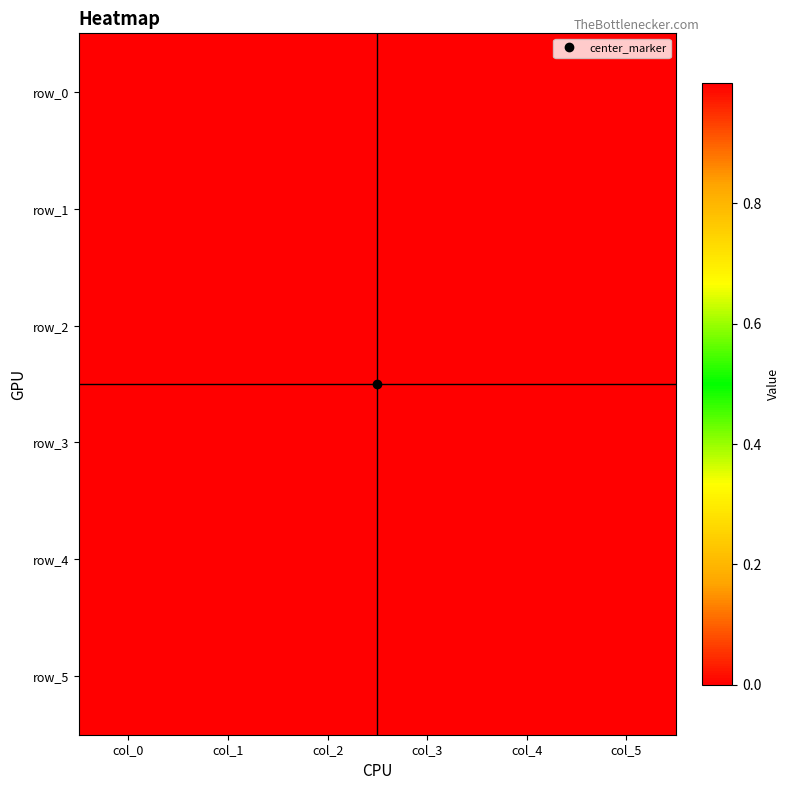

Reading left to right, what are all the values shown in this chart?

row_0: col_0=1.0	col_1=0.0	col_2=0.0	col_3=0.0	col_4=0.0	col_5=0.0
row_1: col_0=1.0	col_1=0.0	col_2=0.0	col_3=0.0	col_4=0.0	col_5=0.0
row_2: col_0=1.0	col_1=0.0	col_2=-0.0	col_3=0.0	col_4=0.0	col_5=0.0
row_3: col_0=1.0	col_1=0.0	col_2=0.0	col_3=-0.0	col_4=0.0	col_5=0.0
row_4: col_0=0.0	col_1=0.0	col_2=0.0	col_3=0.0	col_4=0.0	col_5=0.0
row_5: col_0=1.0	col_1=0.0	col_2=0.0	col_3=0.0	col_4=0.0	col_5=0.0